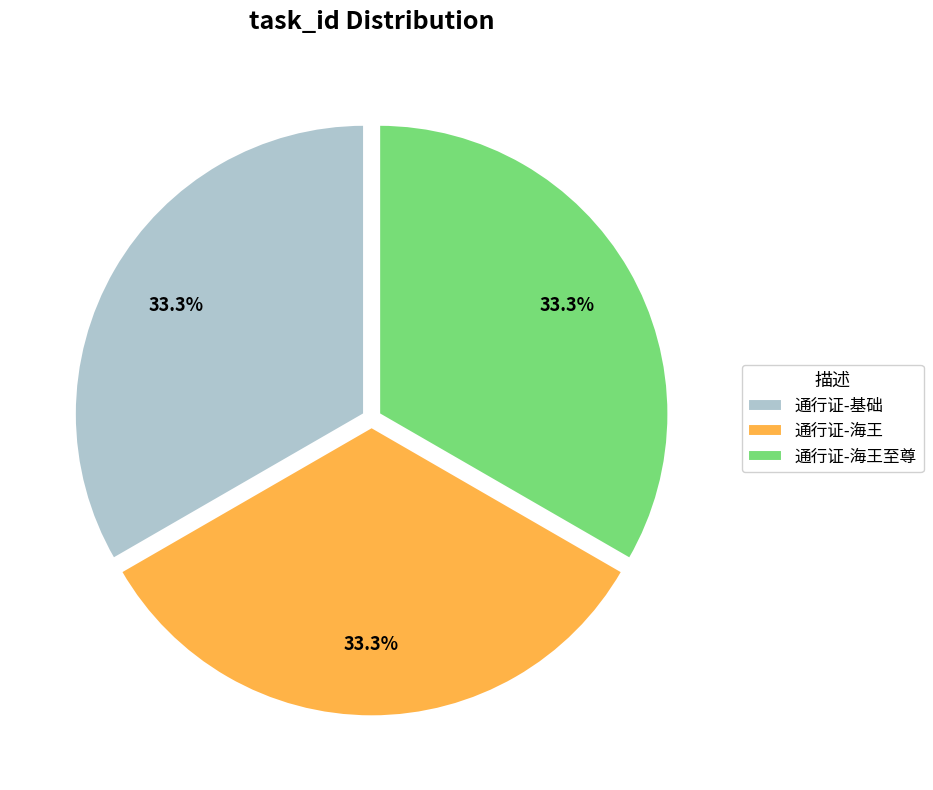

Is there any slice that represents more than half of the pie?

No